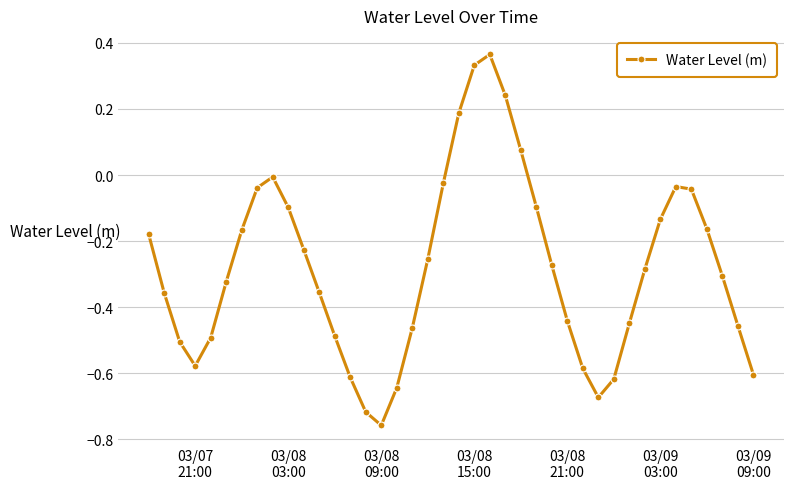

How many interior local valleys (lower than both neighbors) does the data have?

3